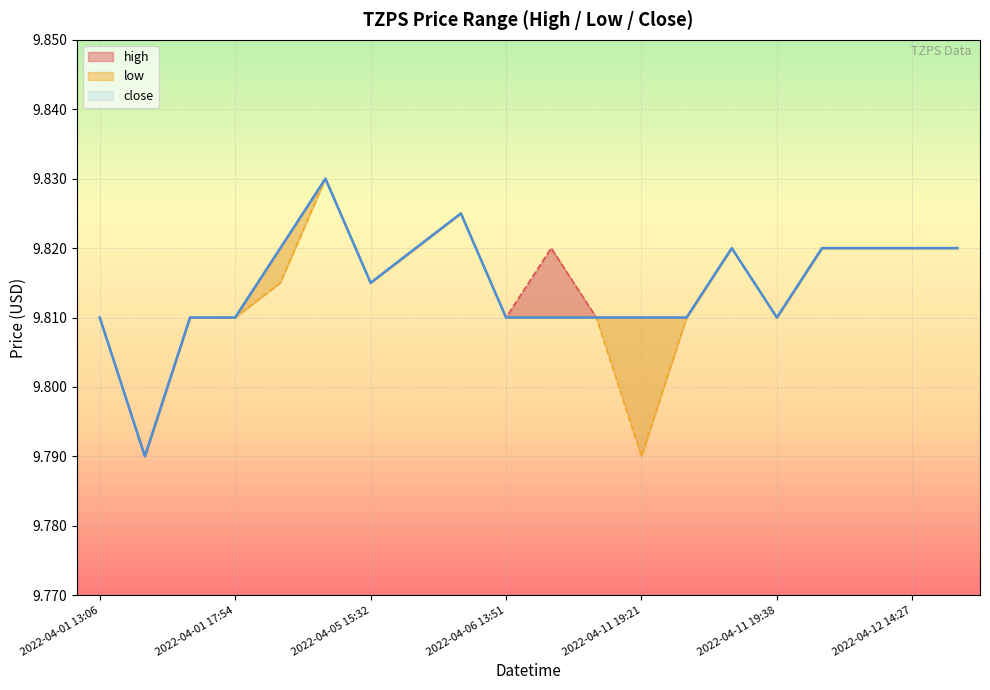

In low, how many points are higher than both neighbors (excluding endpoints)?

3